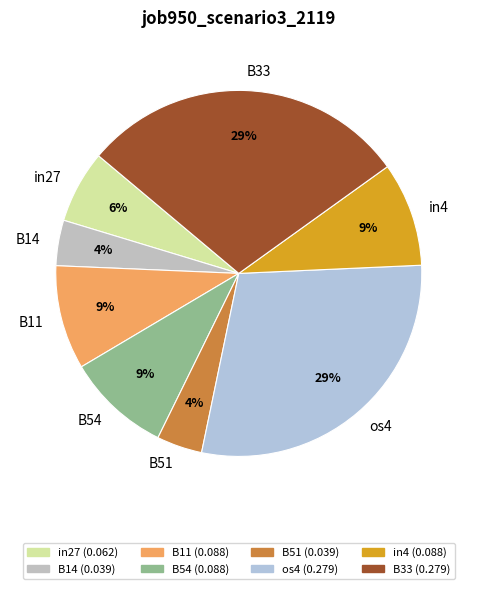

Combined, do B33 and B14 account for over 50%?

No